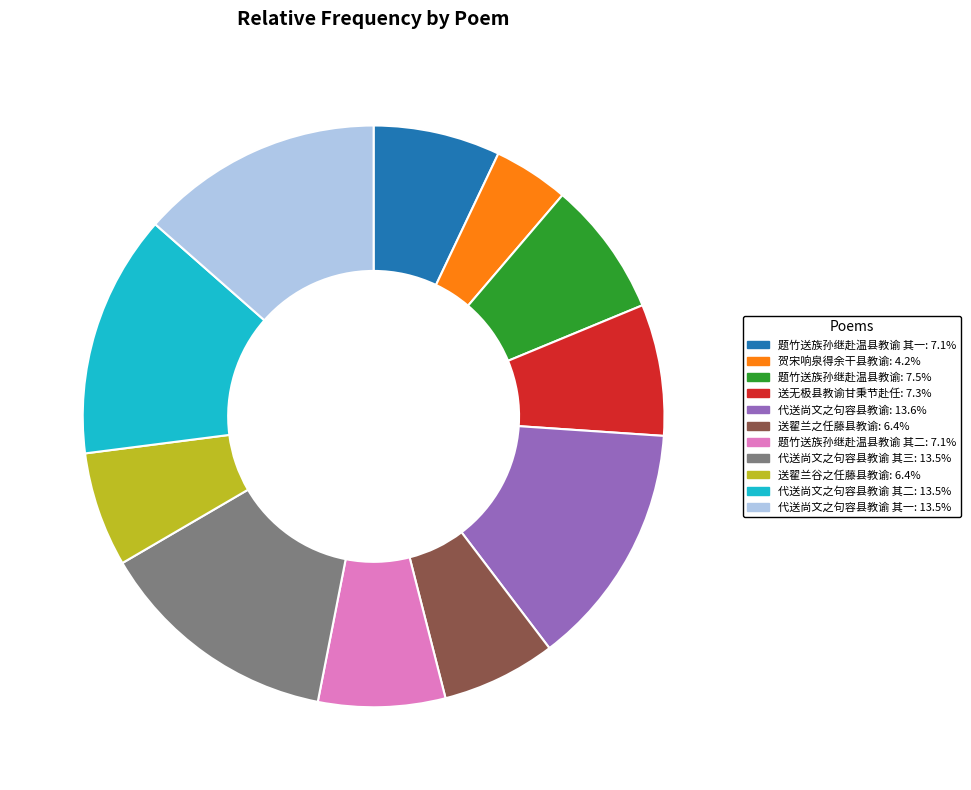

Is there any slice that represents more than half of the pie?

No